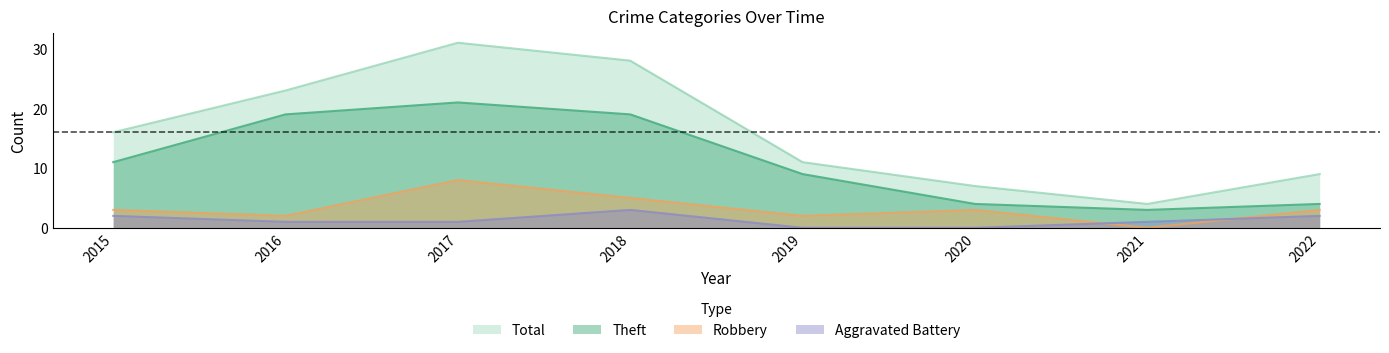

How many lines are shown in the chart?

4